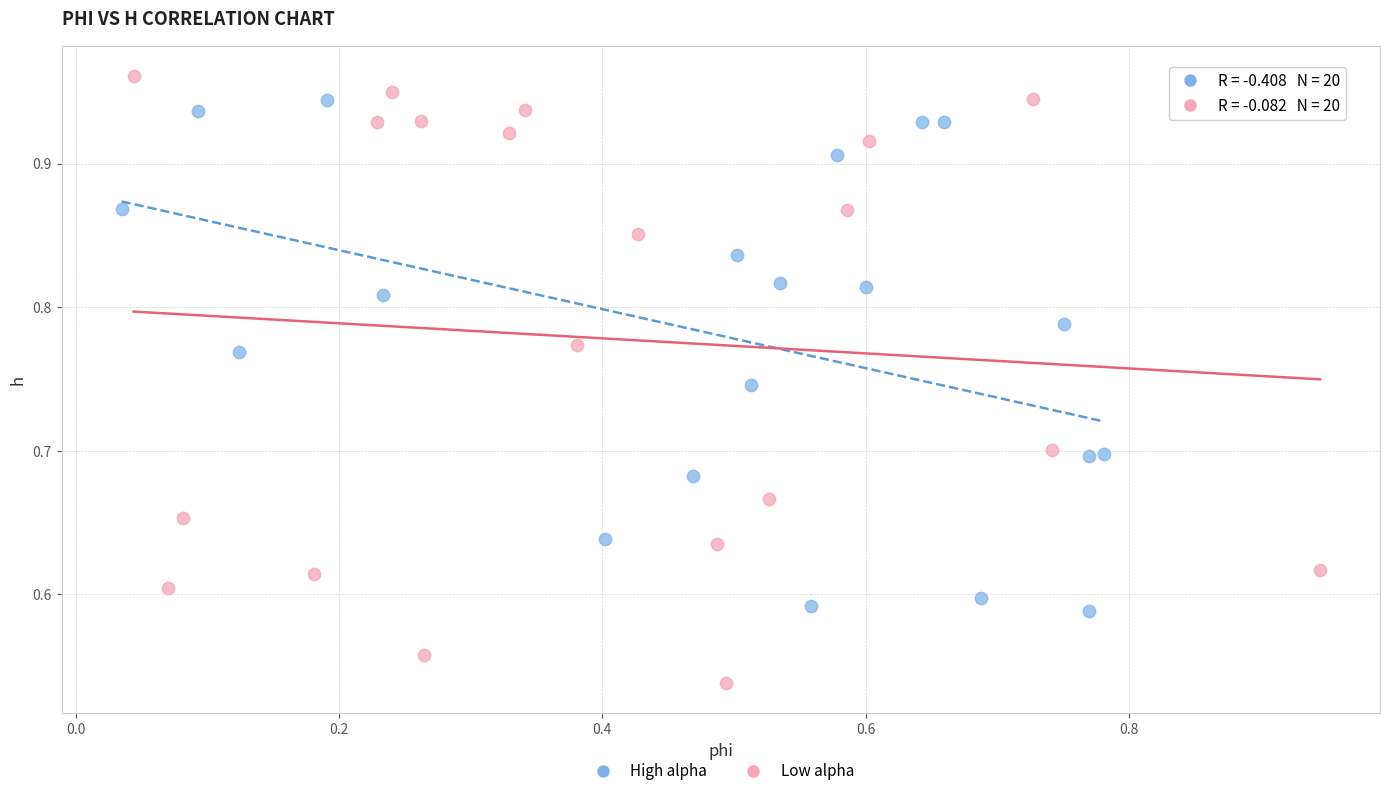

What are all the series names shown in the legend?

High alpha, Low alpha